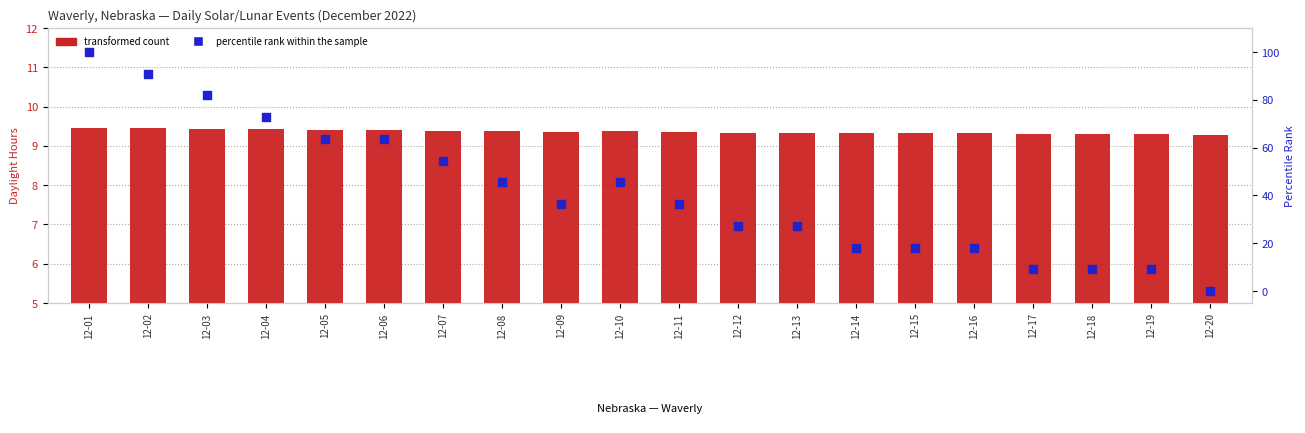

Which series reaches the maximum Y coordinate?

percentile rank within the sample